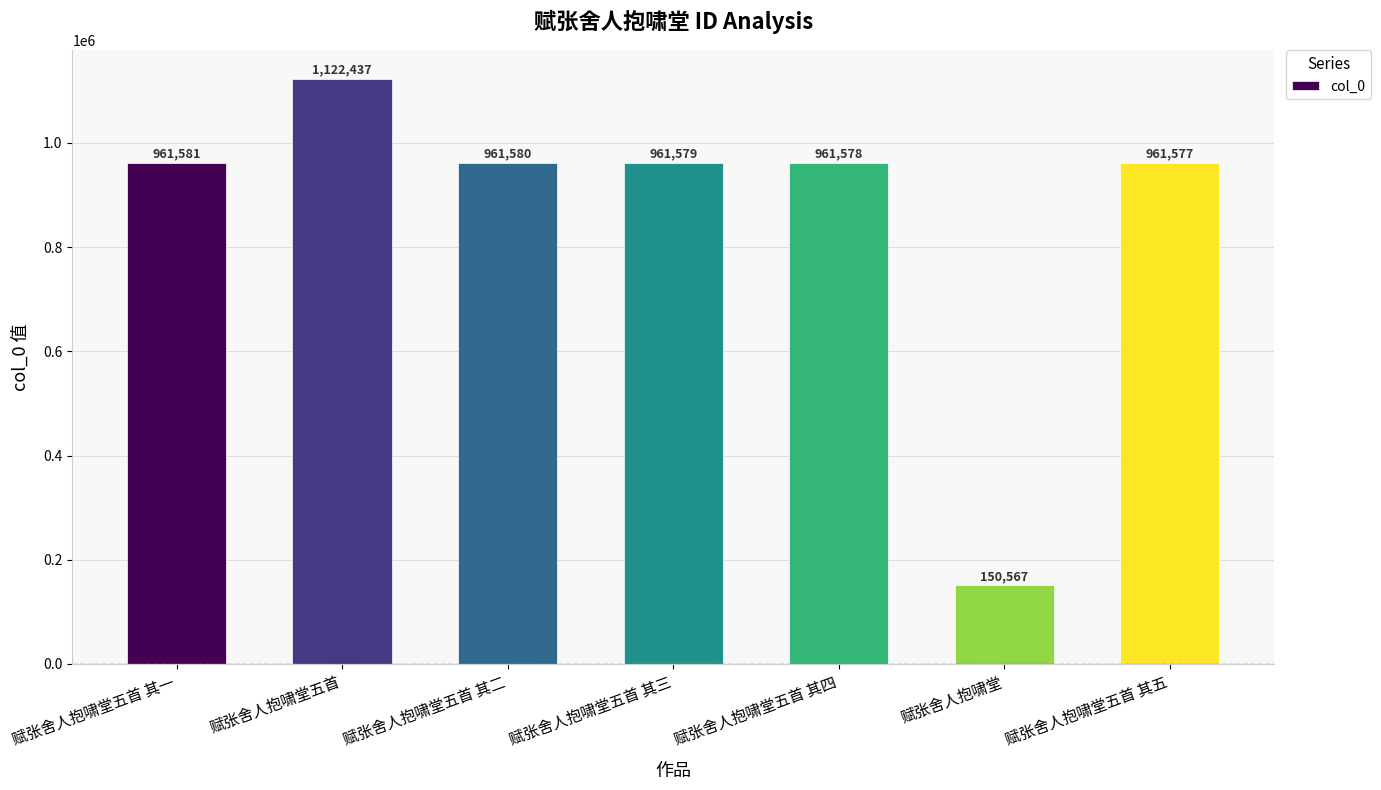

Rank the categories by value from lowest to highest.

赋张舍人抱啸堂, 赋张舍人抱啸堂五首 其五, 赋张舍人抱啸堂五首 其四, 赋张舍人抱啸堂五首 其三, 赋张舍人抱啸堂五首 其二, 赋张舍人抱啸堂五首 其一, 赋张舍人抱啸堂五首